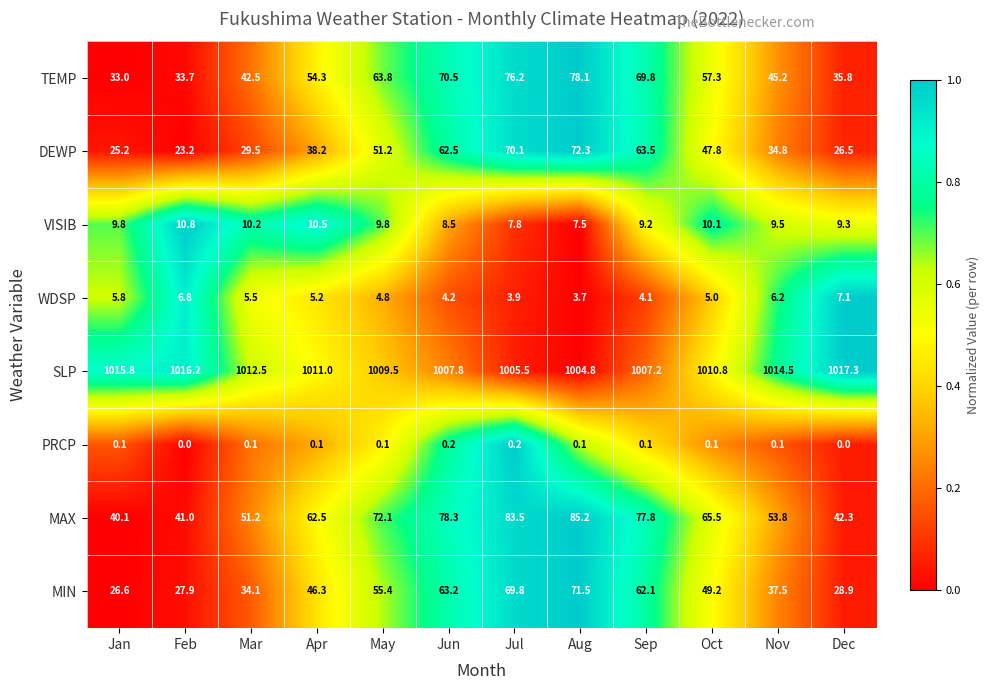

What is the difference between the highest and lowest values at Oct?

1010.7